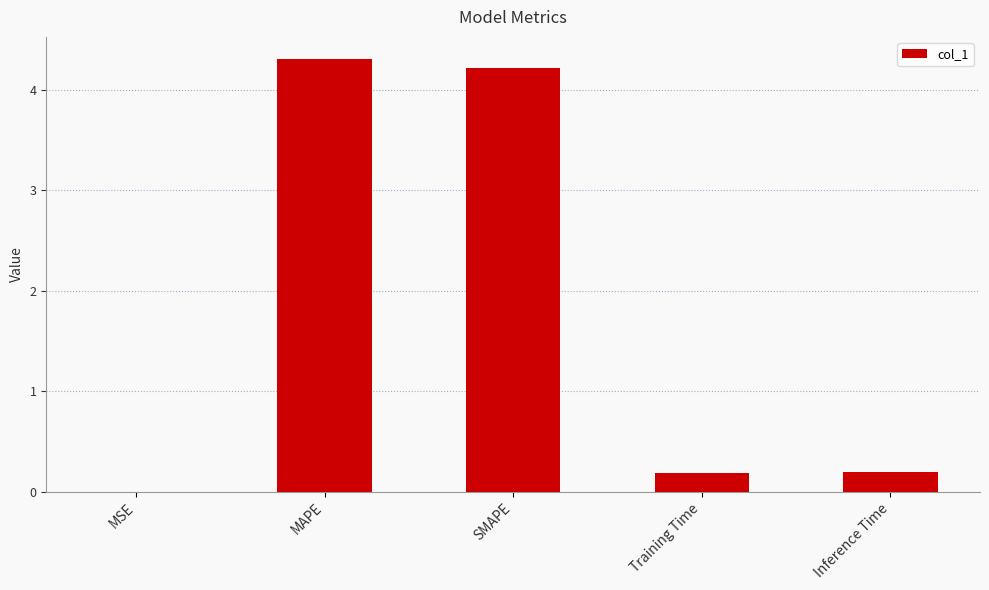

Between MSE and SMAPE, which is larger?

SMAPE